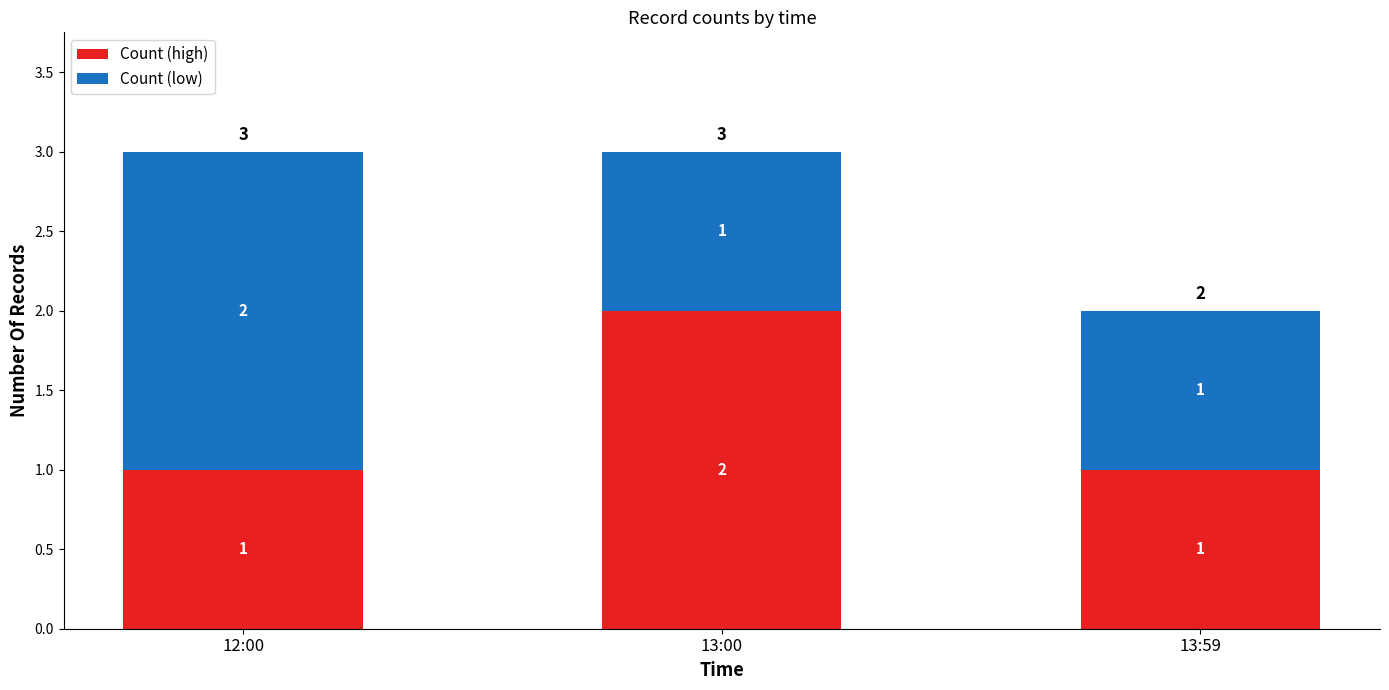

The Count (high) series shows 0 at 13:59. True or false?

False